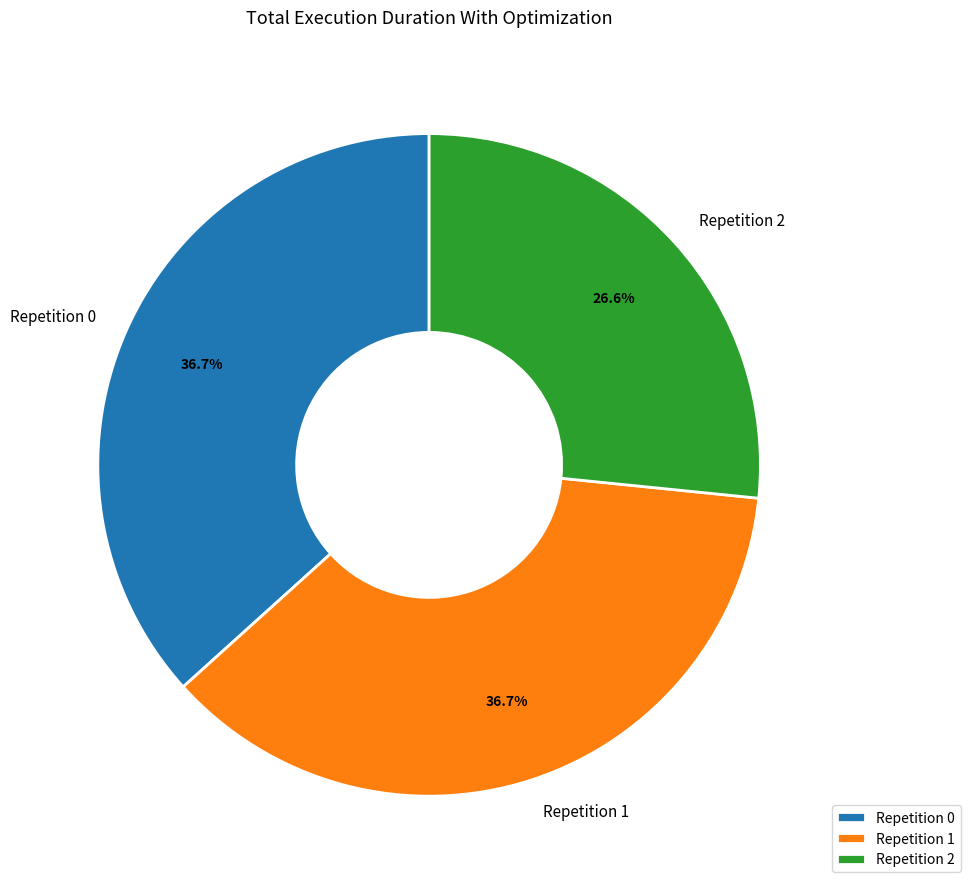

What is the ratio of the value at Repetition 2 to the value at Repetition 0?

0.7